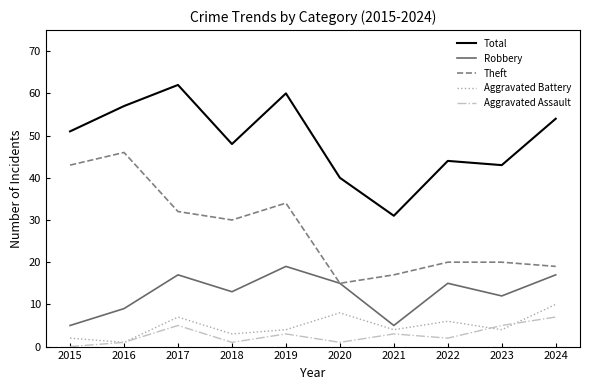

What is the total value across all series at 2018?

95